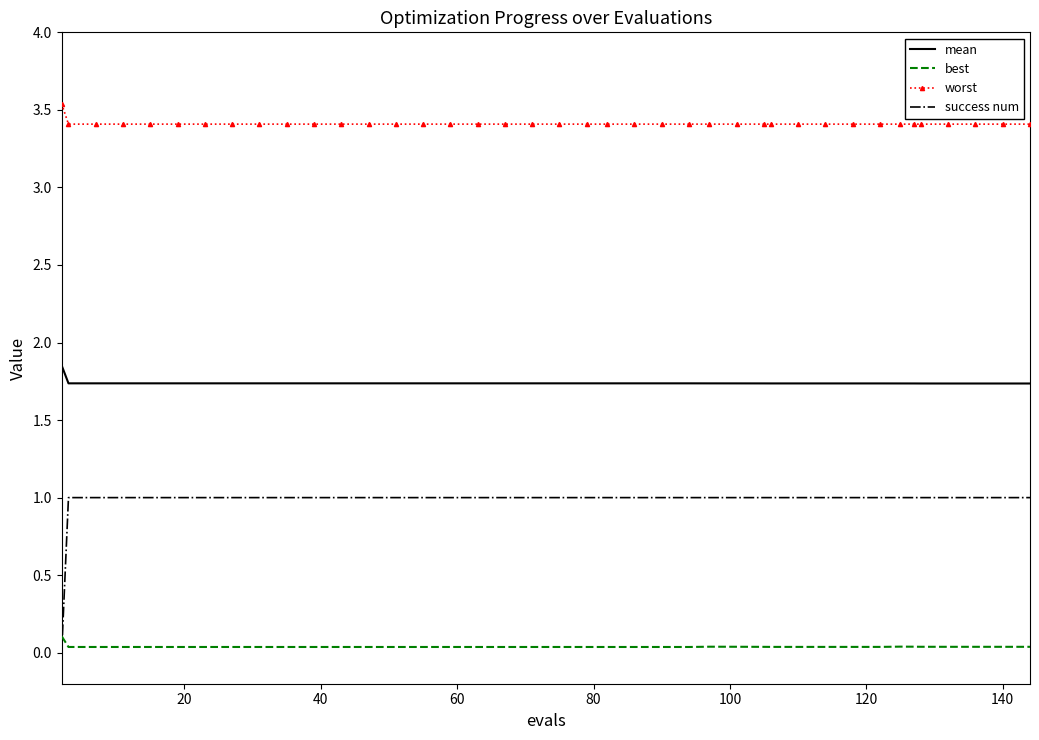

Rank the series by their maximum value, from lowest to highest.

best, success num, mean, worst